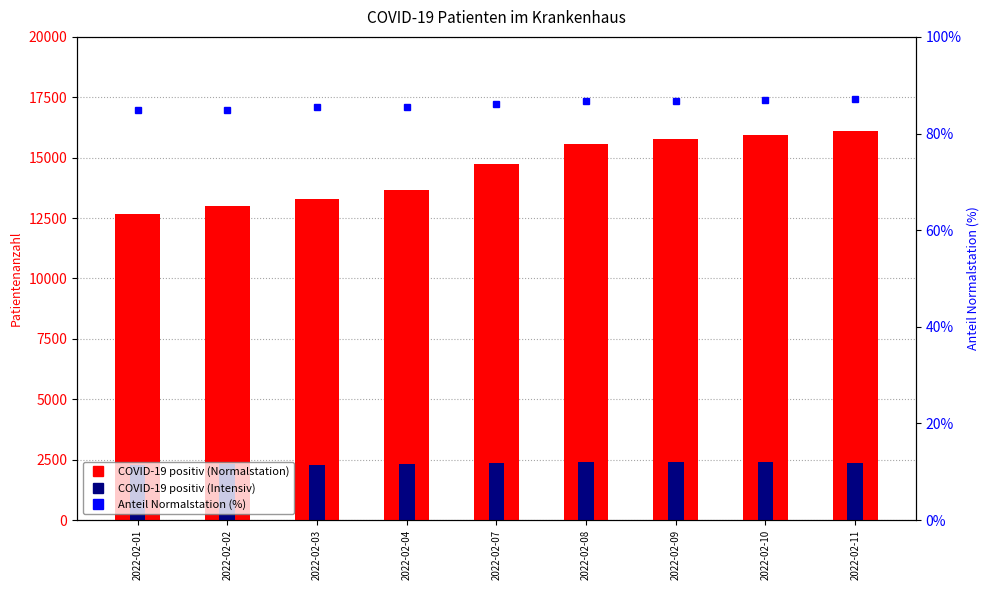

What is the difference between the maximum and minimum values in the Anteil Normalstation (%) series?

2.2